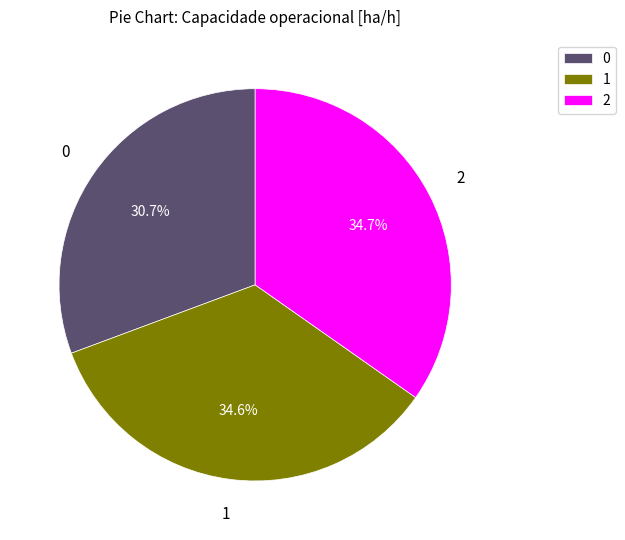

To the nearest percent, what is the difference between the 0 and 1 slice percentages?

4%